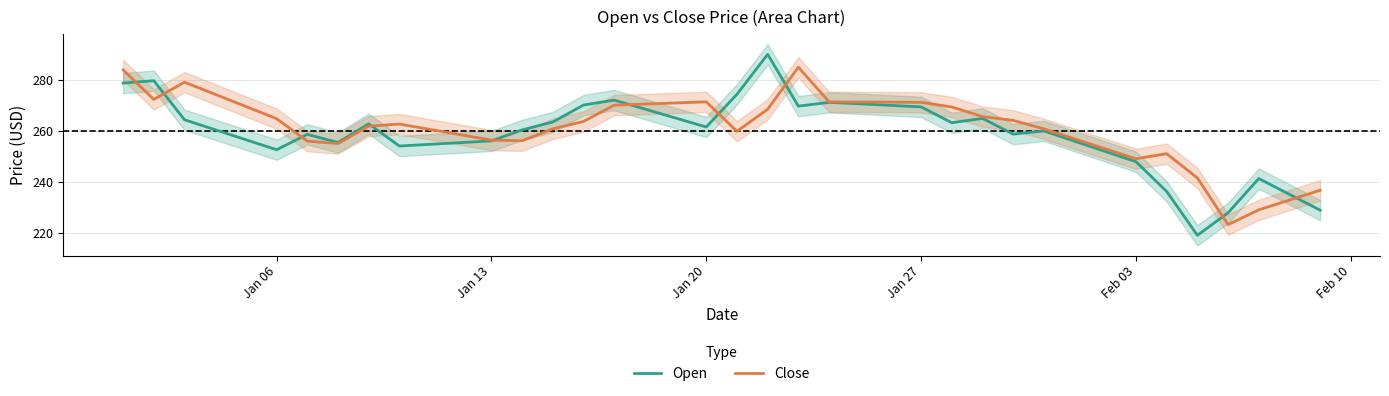

How many distinct data groups are displayed?

2